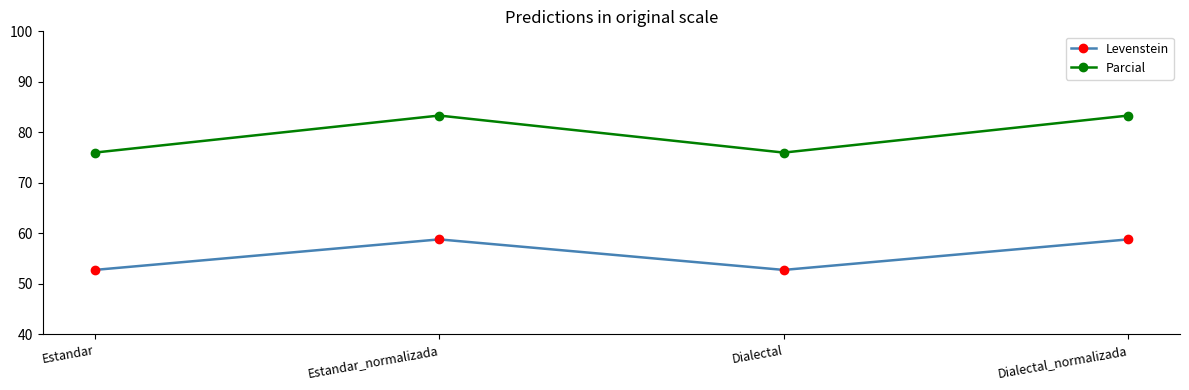

At Estandar_normalizada, list the series in order from smallest to largest.

Levenstein, Parcial